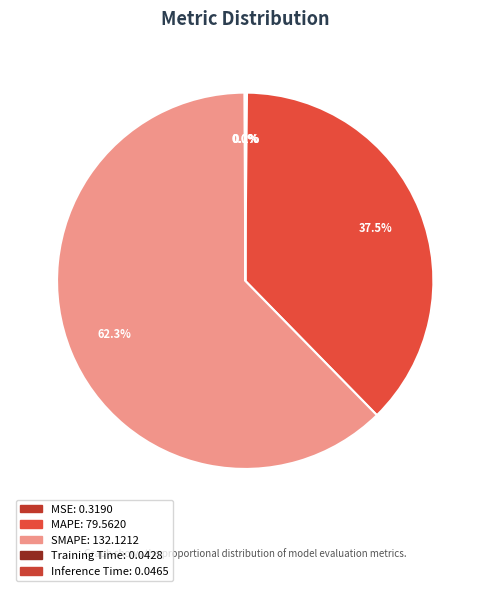

How many slices are in this pie chart?

5